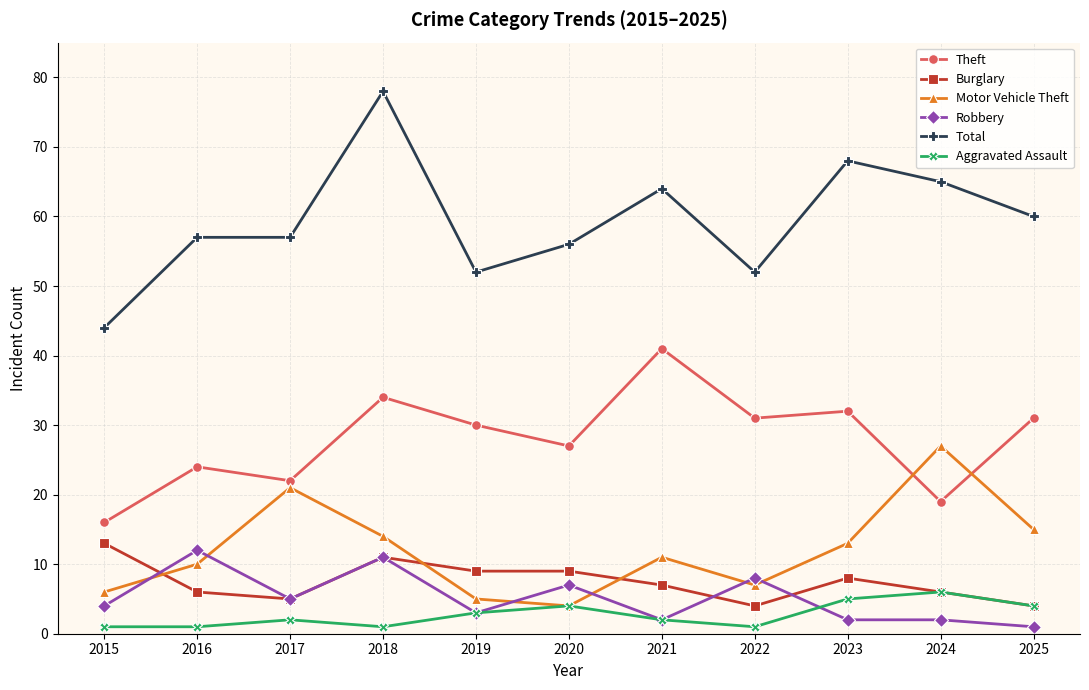

Reading right to left, list all the values displayed in this chart.

Theft: 31	19	32	31	41	27	30	34	22	24	16
Burglary: 4	6	8	4	7	9	9	11	5	6	13
Motor Vehicle Theft: 15	27	13	7	11	4	5	14	21	10	6
Robbery: 1	2	2	8	2	7	3	11	5	12	4
Total: 60	65	68	52	64	56	52	78	57	57	44
Aggravated Assault: 4	6	5	1	2	4	3	1	2	1	1